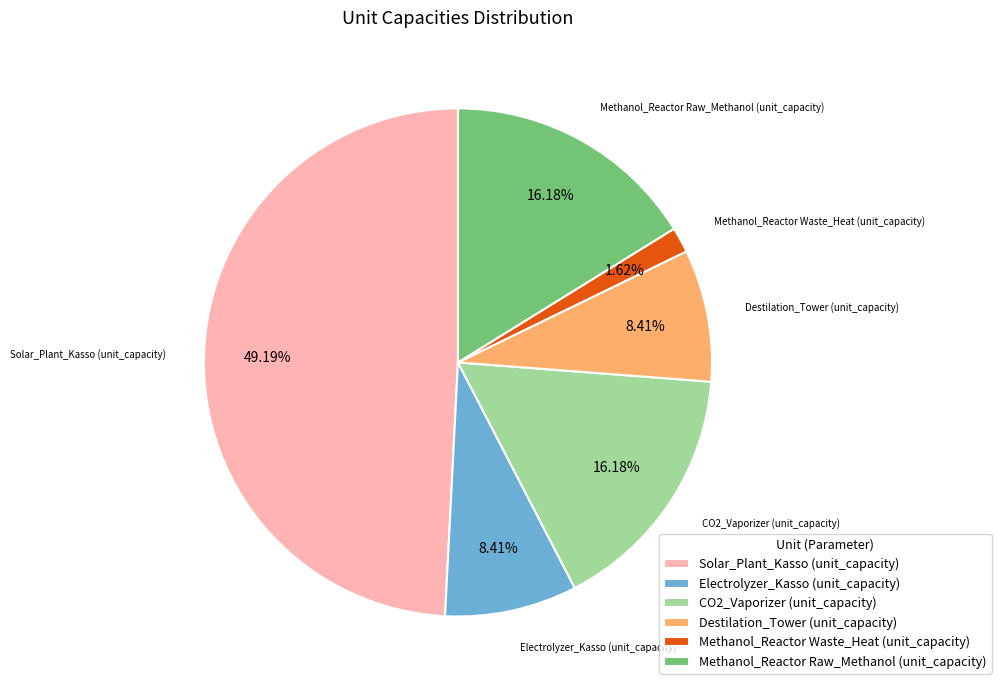

What is the ratio of the value at Methanol_Reactor Waste_Heat (unit_capacity) to the value at CO2_Vaporizer (unit_capacity)?

0.1